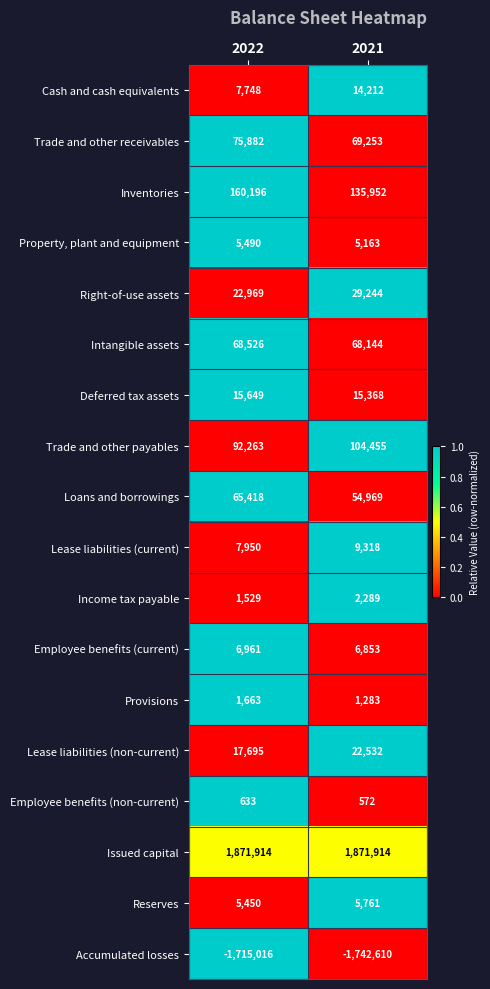

Which series has the widest spread of values?

Accumulated losses